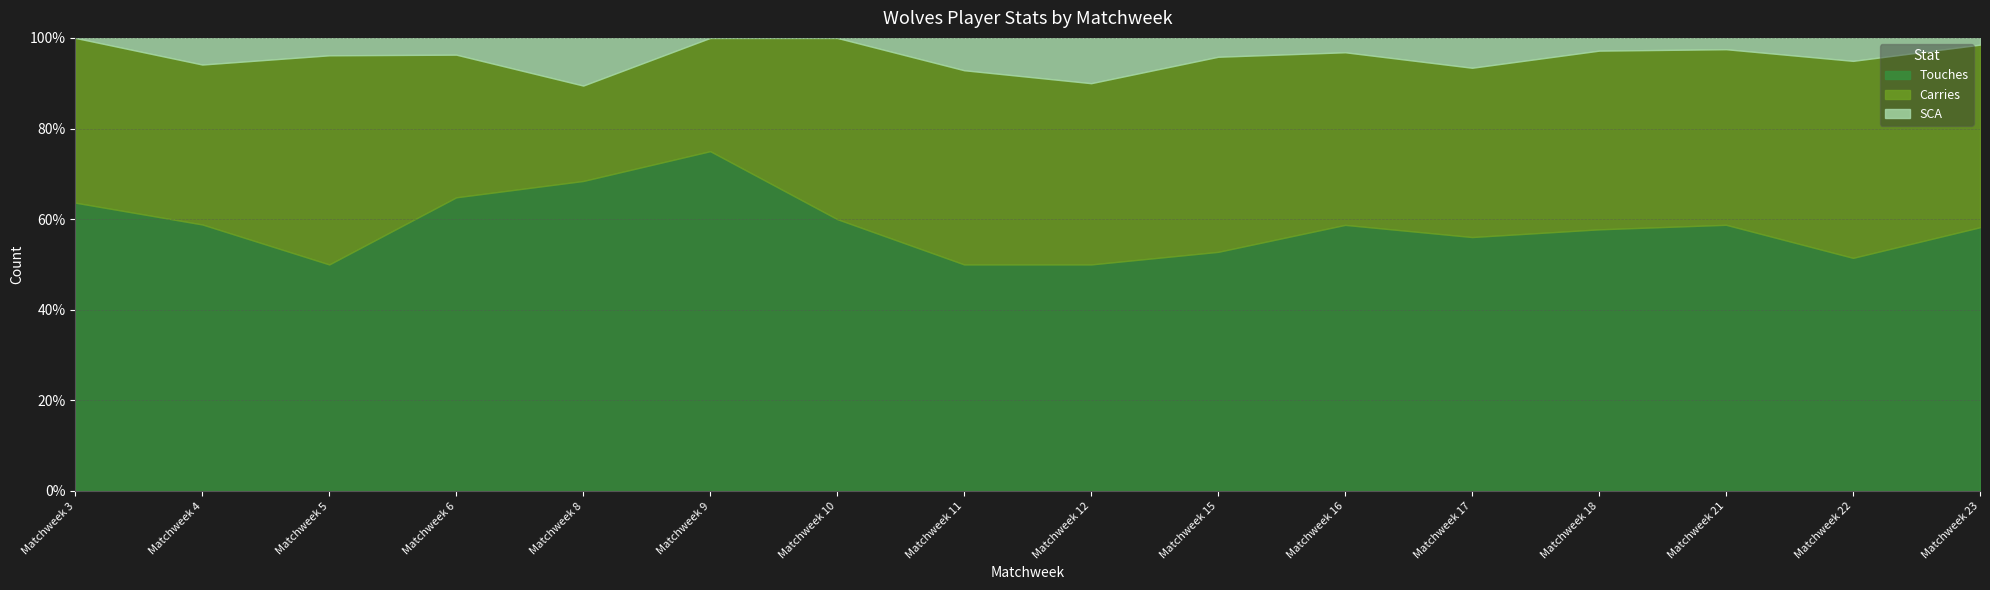

How many lines are shown in the chart?

3